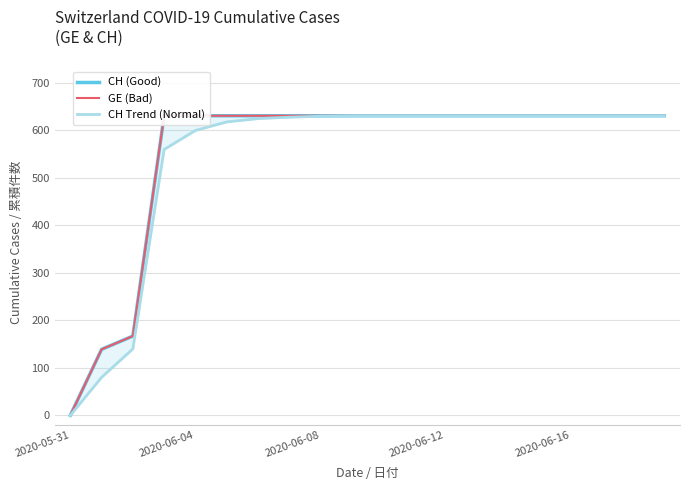

At which category does the chart reach its minimum across all series?

2020-05-31